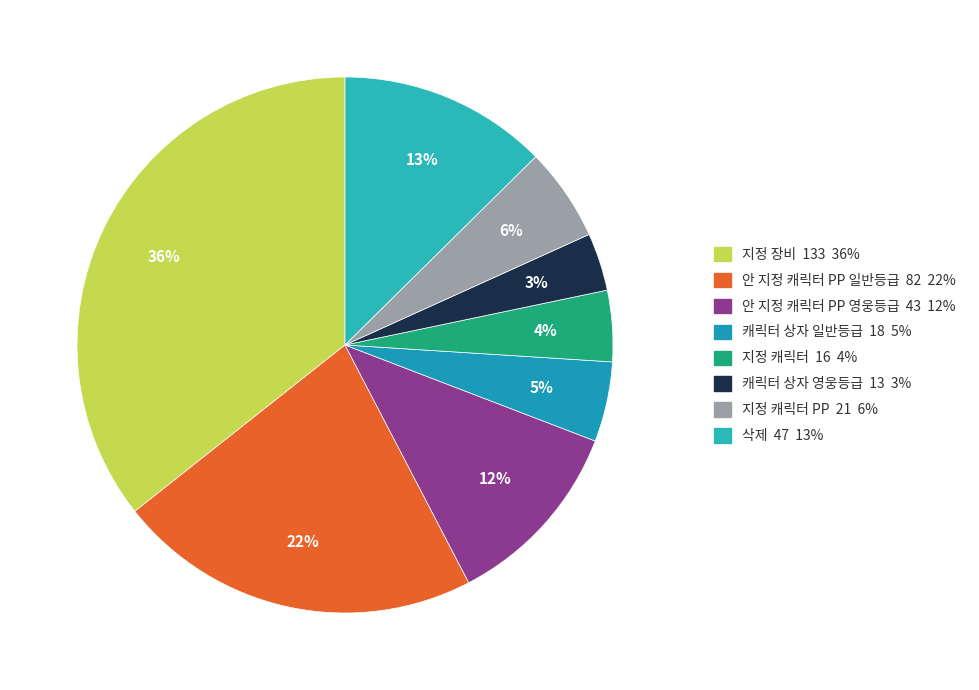

Count the number of slices in the pie.

8